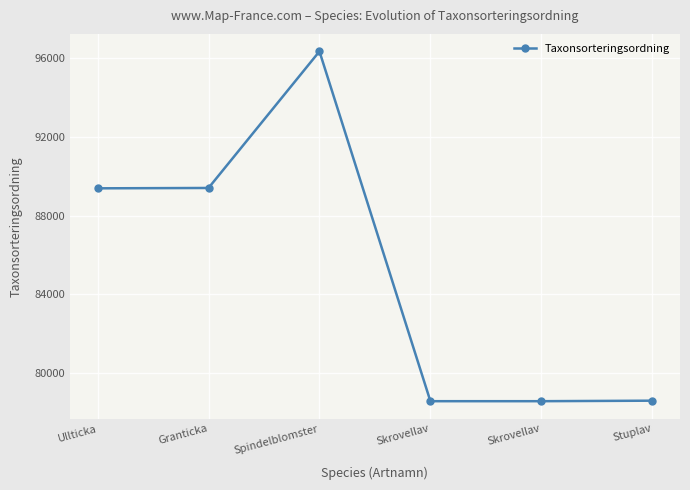

List the labels in order of value, smallest first.

Skrovellav, Skrovellav, Stuplav, Ullticka, Granticka, Spindelblomster